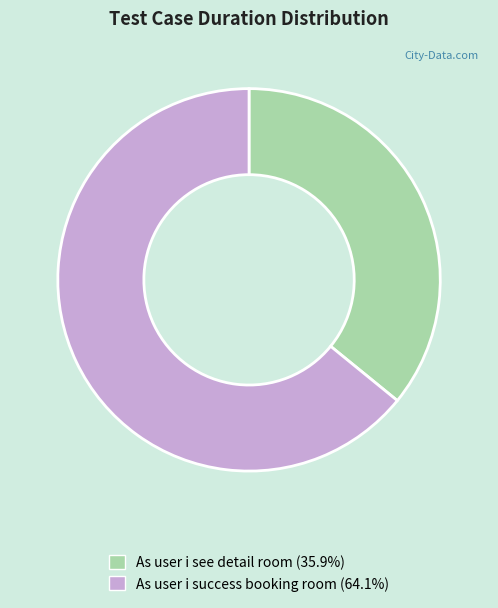

Which slice is the smallest?

As user i see detail room